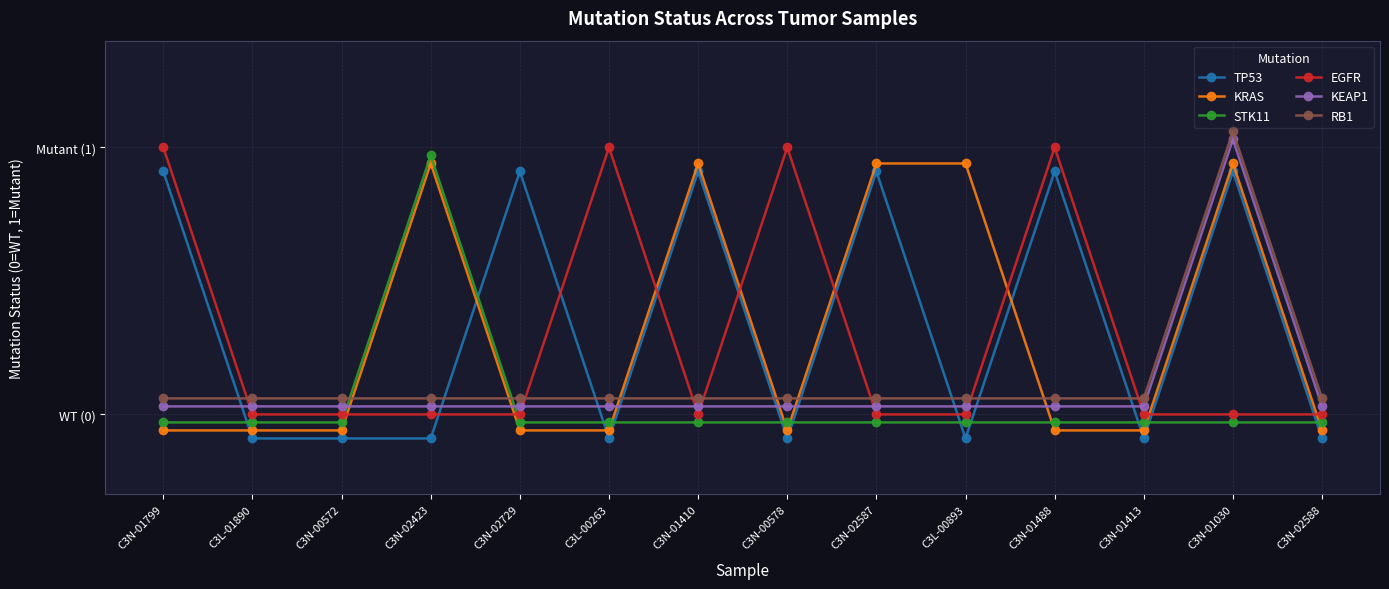

Between C3L-01890 and C3N-01410, which is larger?

C3N-01410